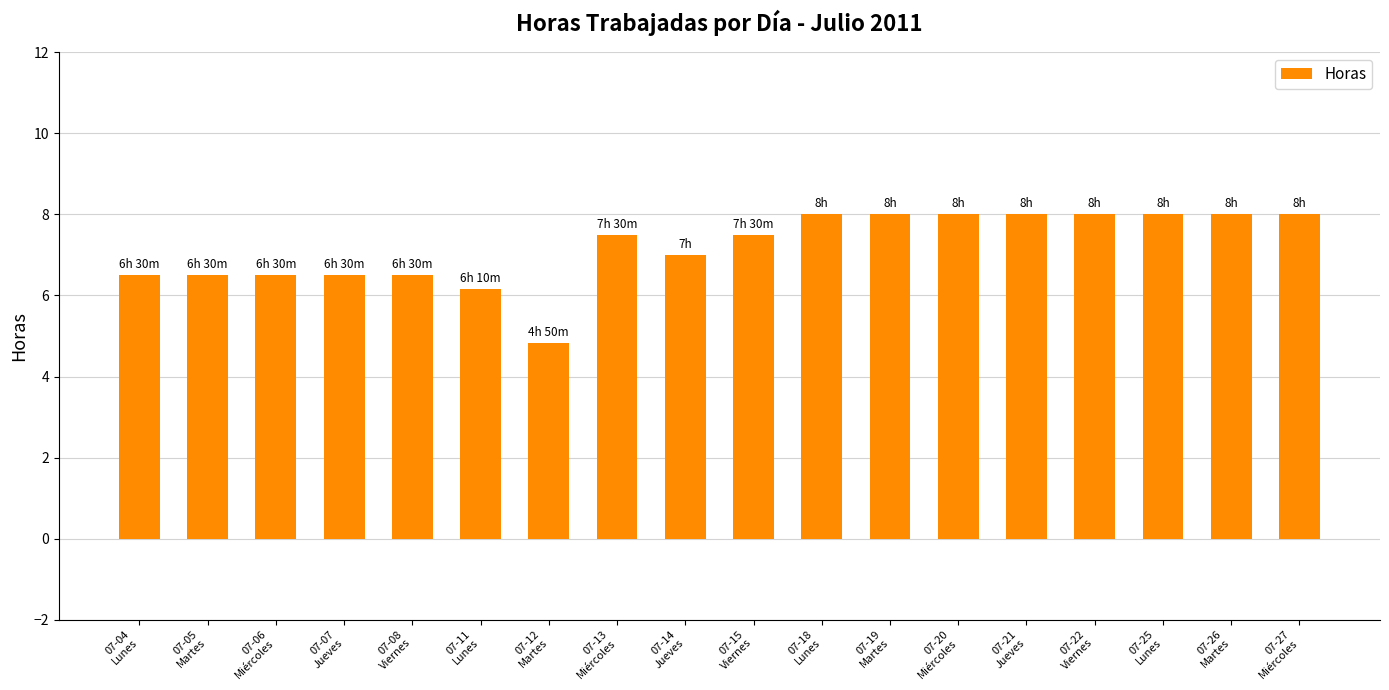

What is the difference between the values at 07-13
Miércoles and 07-27
Miércoles?

0.5